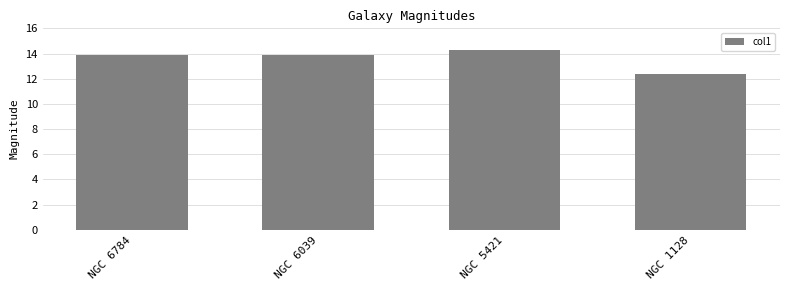

Is it true that the value at NGC 1128 is 21.4?

False